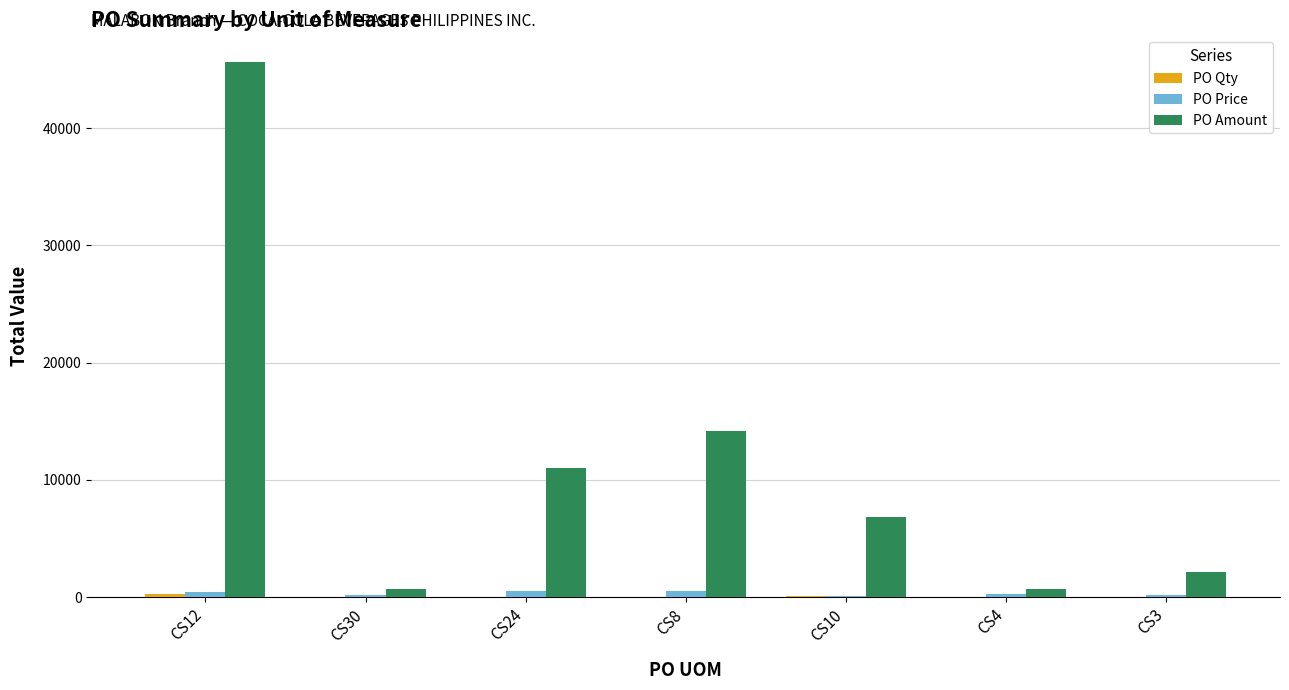

What is the sum of all PO Price values?

2325.3